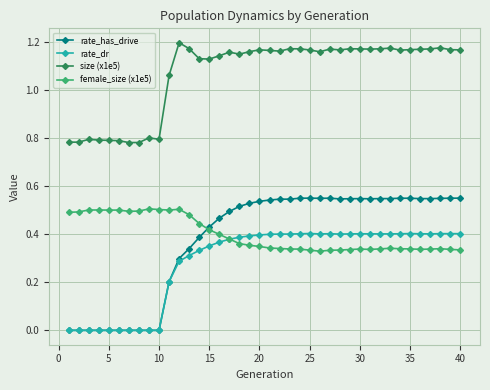

True or false: size (x1e5) and rate_dr cross at least once.

False